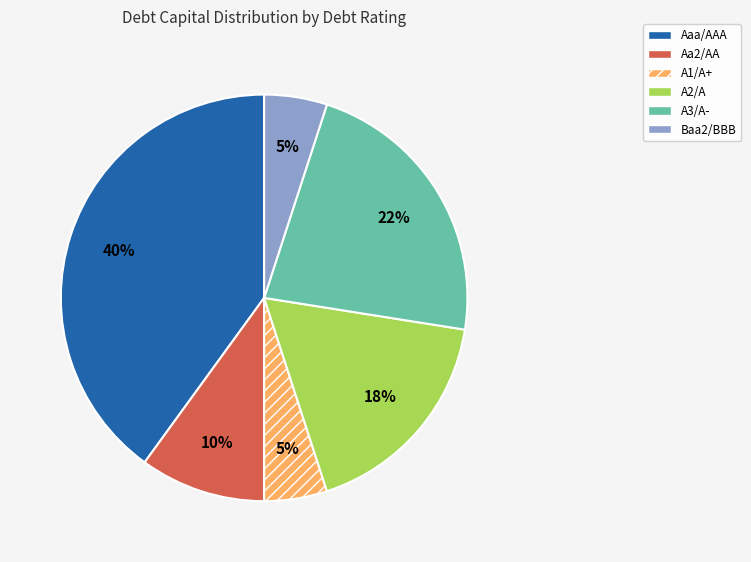

Which category has the biggest portion of the pie?

Aaa/AAA